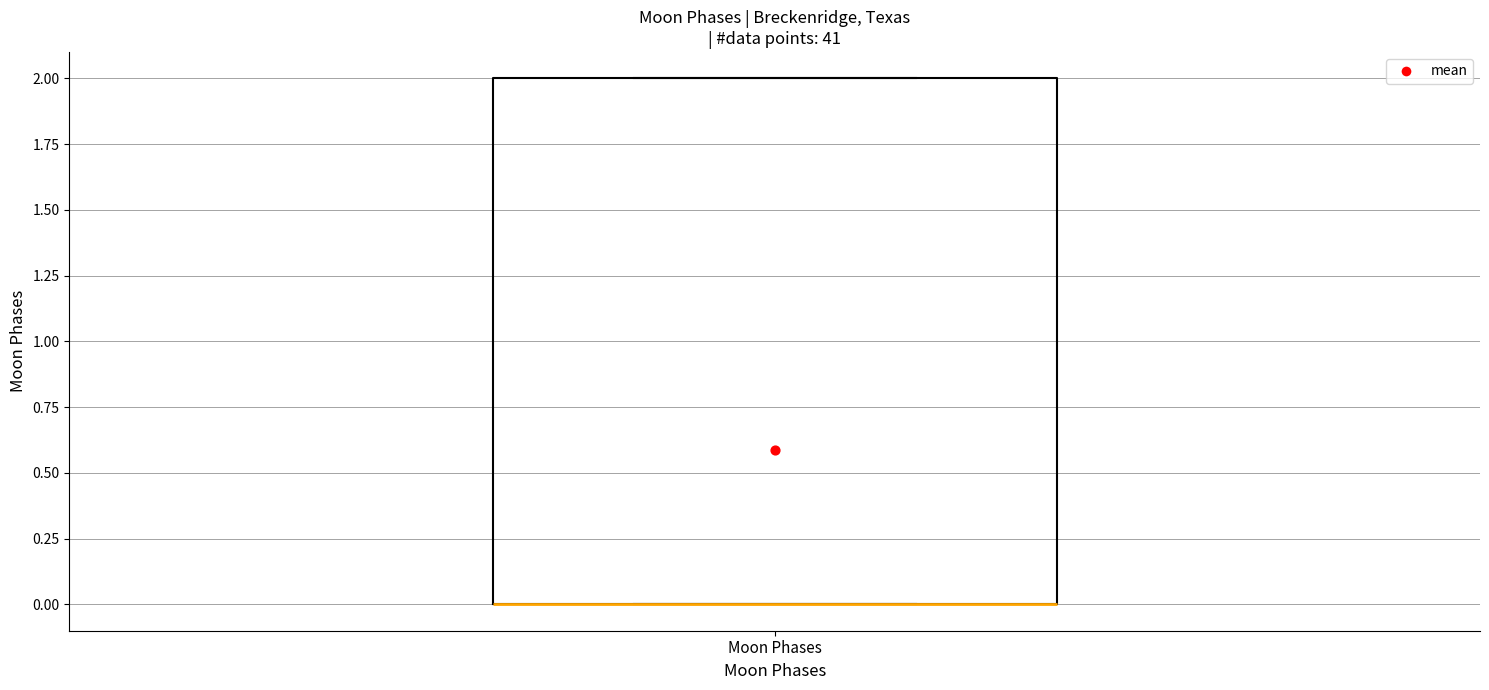

Transcribe this box plot: give where the median line is, the range the box spans, and where the two whiskers end, as read against the y-axis. The values are not printed on the chart, so give them approximately, as read against the axis.

median 0 (drawn on the box's lower edge), box 0 to 2, whiskers 0 to 2